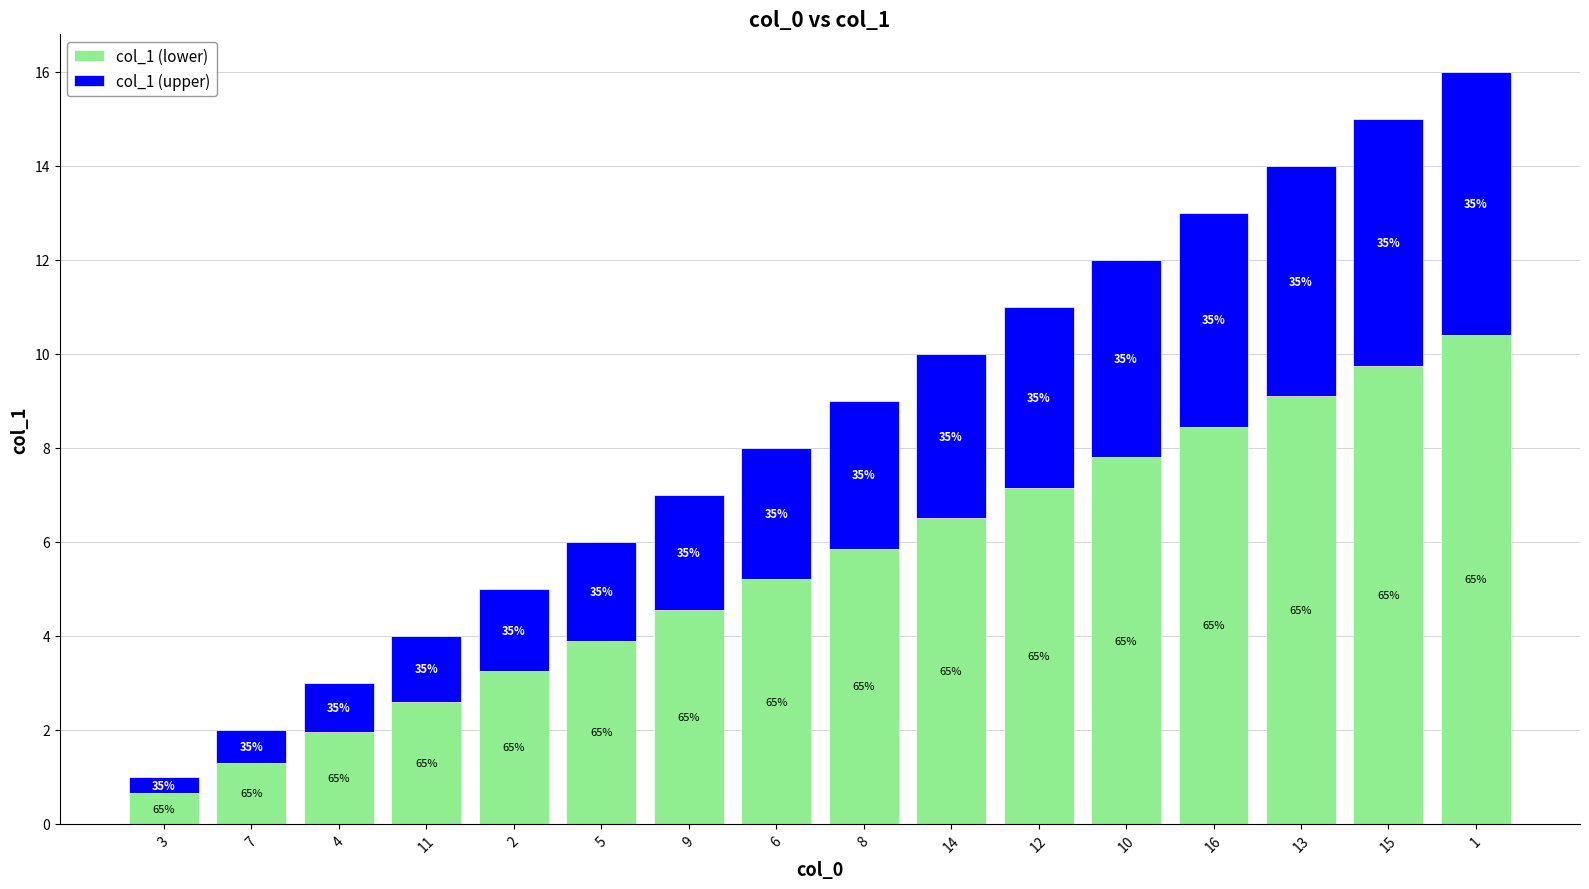

What position from the right is 16?

4